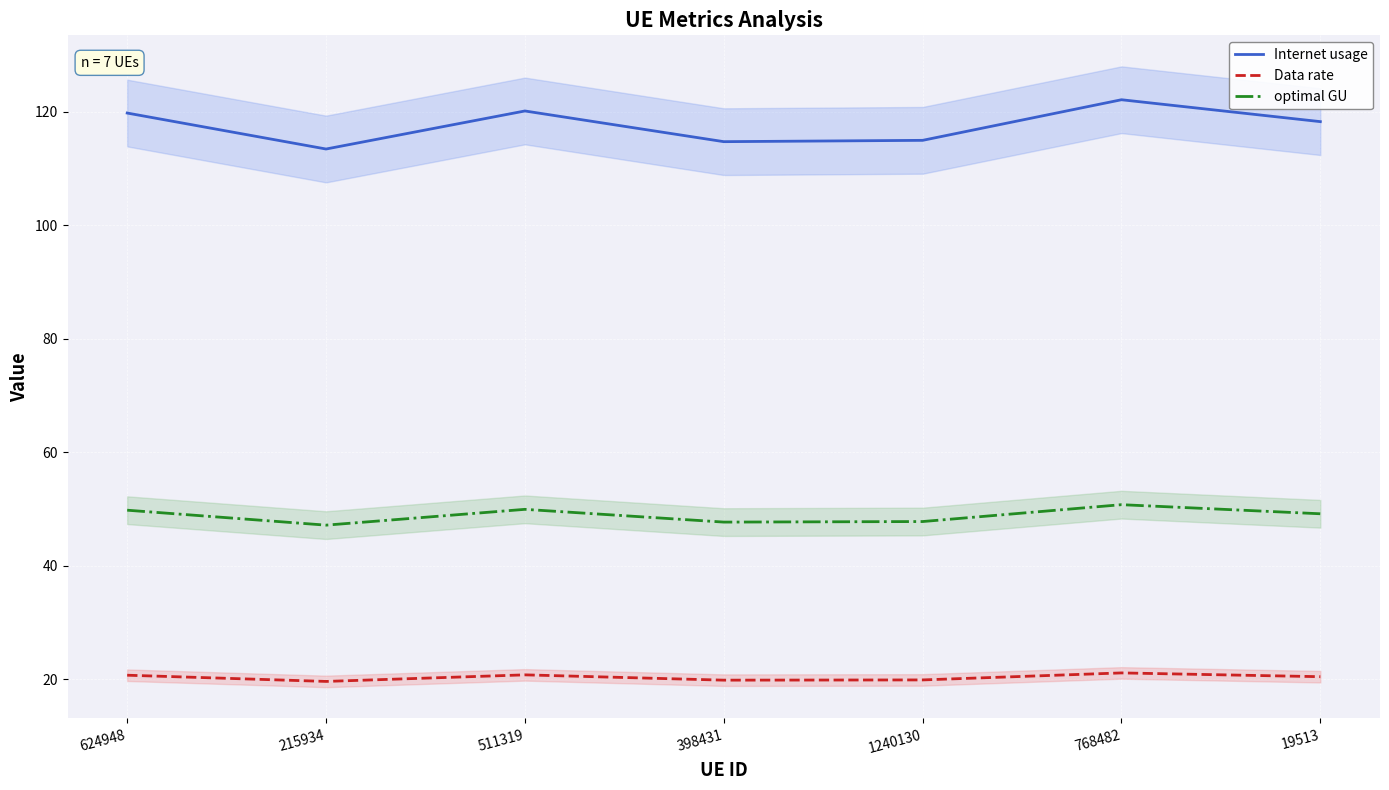

Reading left to right, what are all the values shown in this chart?

Internet usage: 624948=119.7	215934=113.4	511319=120.1	398431=114.7	1240130=114.9	768482=122.1	19513=118.2
Data rate: 624948=20.7	215934=19.6	511319=20.7	398431=19.8	1240130=19.8	768482=21.1	19513=20.4
optimal GU: 624948=49.7	215934=47.1	511319=49.9	398431=47.7	1240130=47.7	768482=50.7	19513=49.1